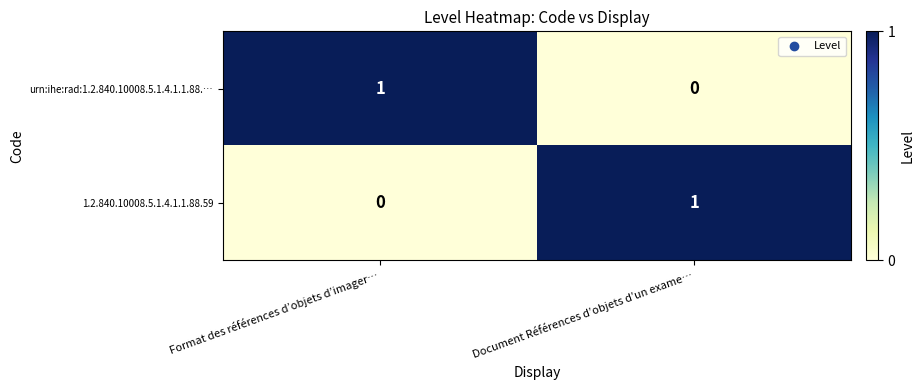

At which label does 1.2.840.10008.5.1.4.1.1.88.59 reach its peak?

Document Références d’objets d’un exame…